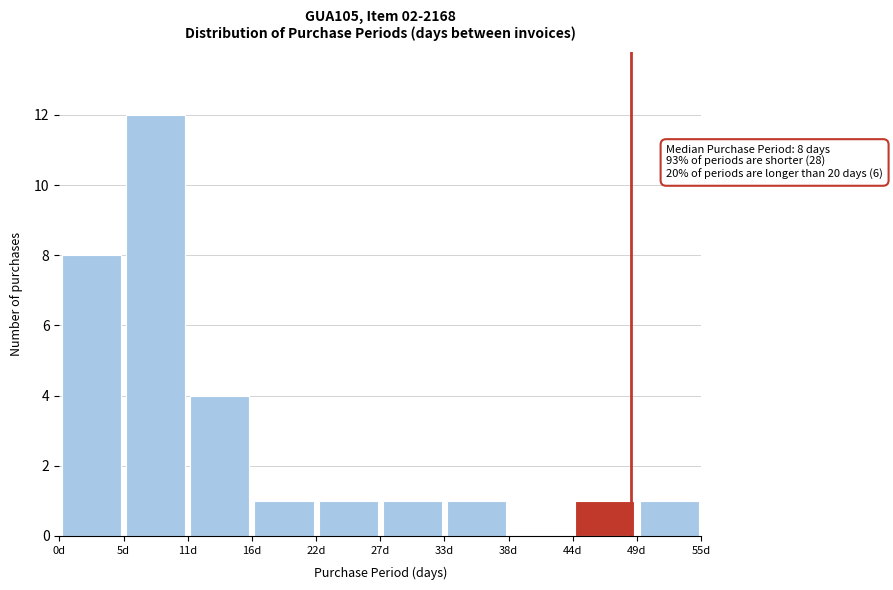

Which range on the x-axis has the tallest bar?

5.5 to 11.0